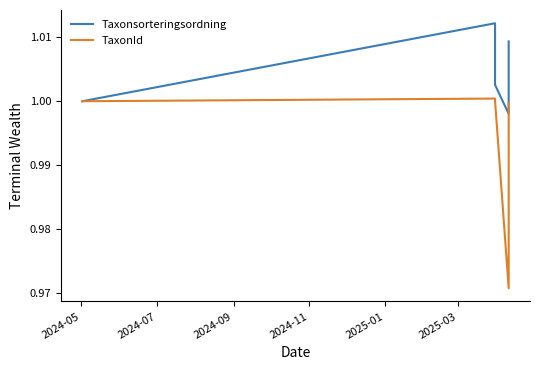

Which series has the largest total across all categories?

Taxonsorteringsordning